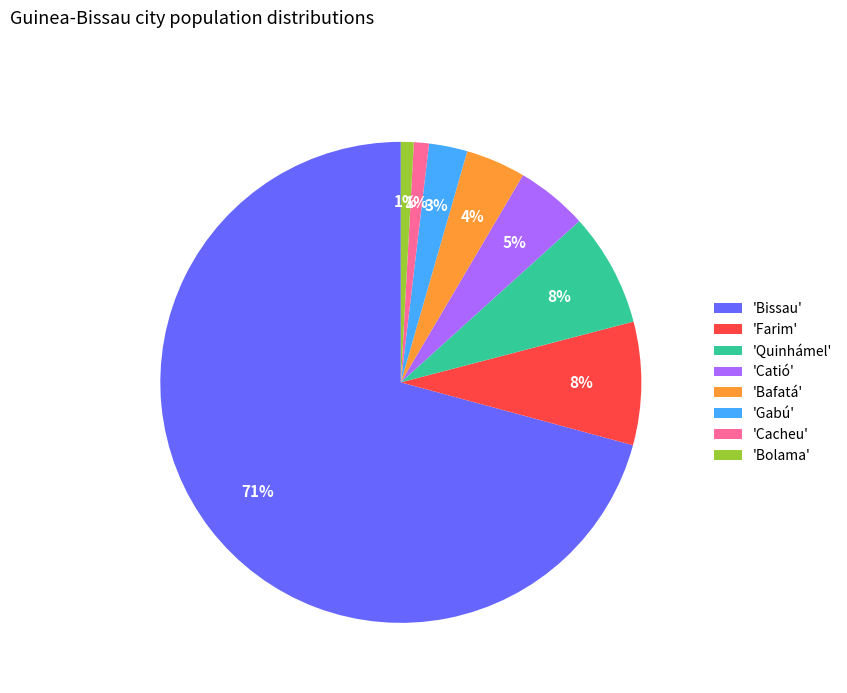

To the nearest percent, what is the combined percentage of 'Gabú' and 'Farim'?

11%